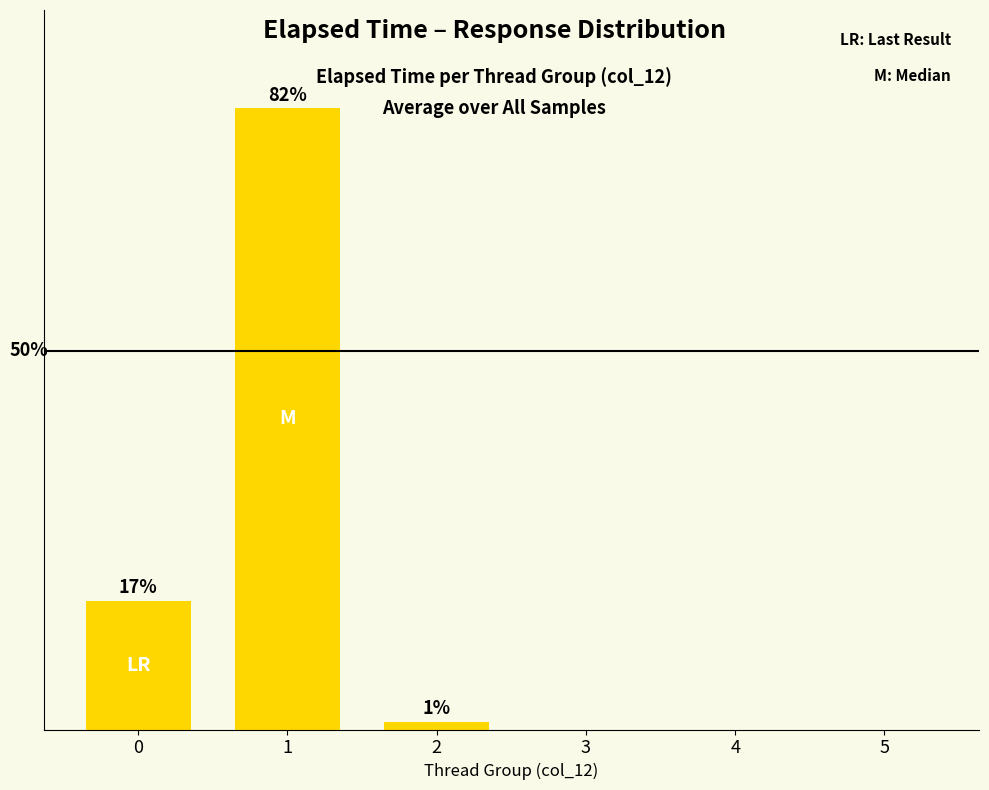

Is it true that the value at 0 is 17?

True